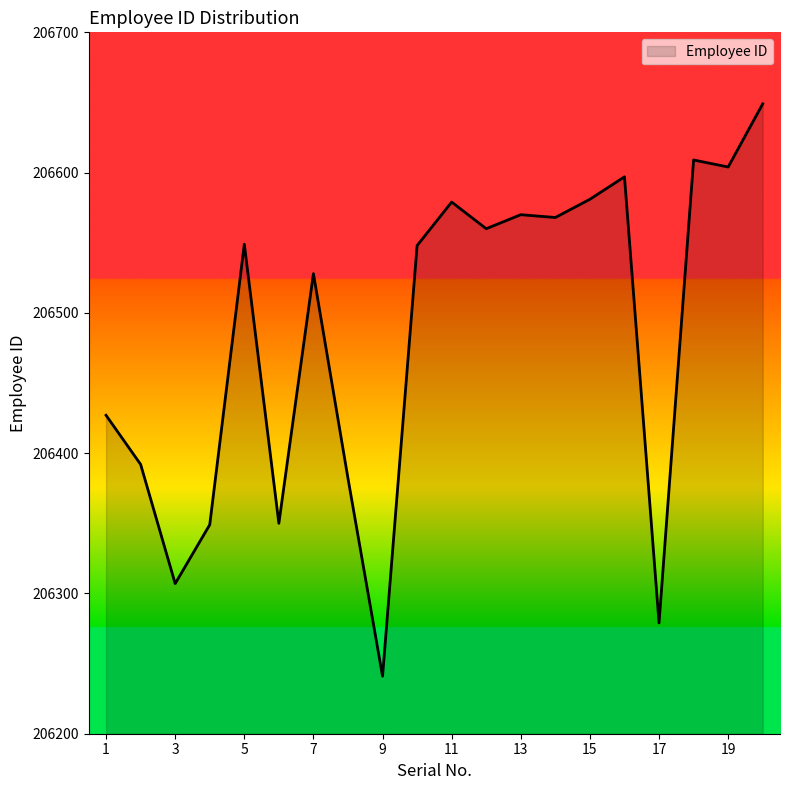

What is the maximum value shown in the chart?

206649